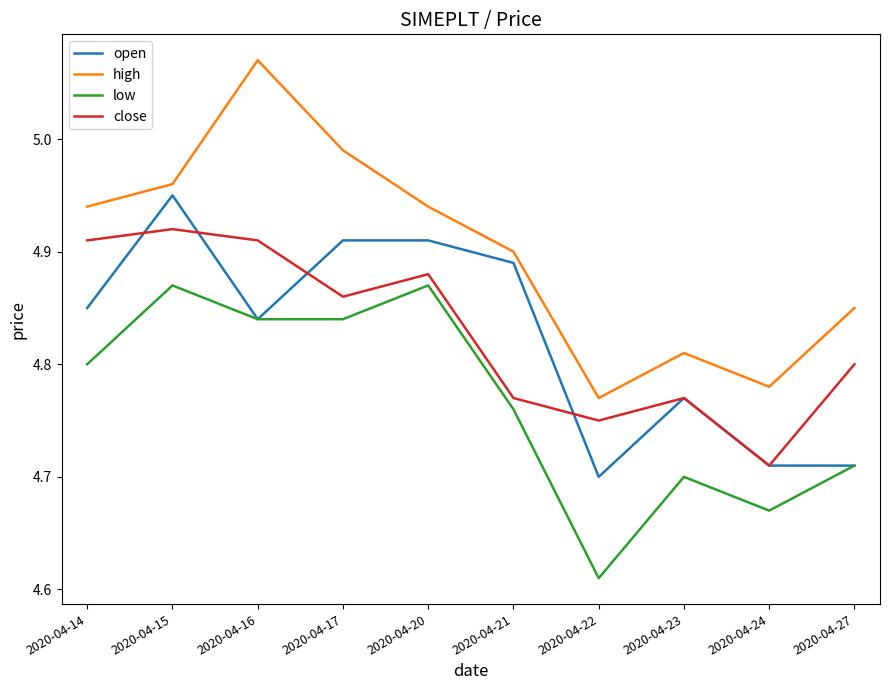

True or false: close has a value of 6.8 at 2020-04-16.

False